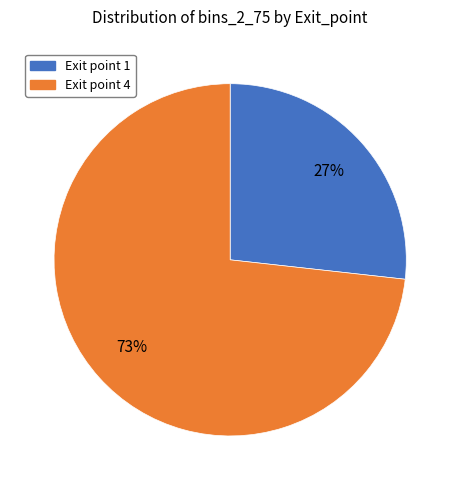

To the nearest percent, what is the average slice percentage?

50%